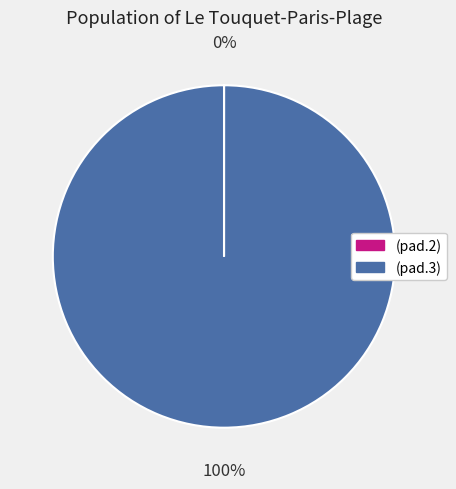

True or false: (pad.3) accounts for 100% of the total.

True